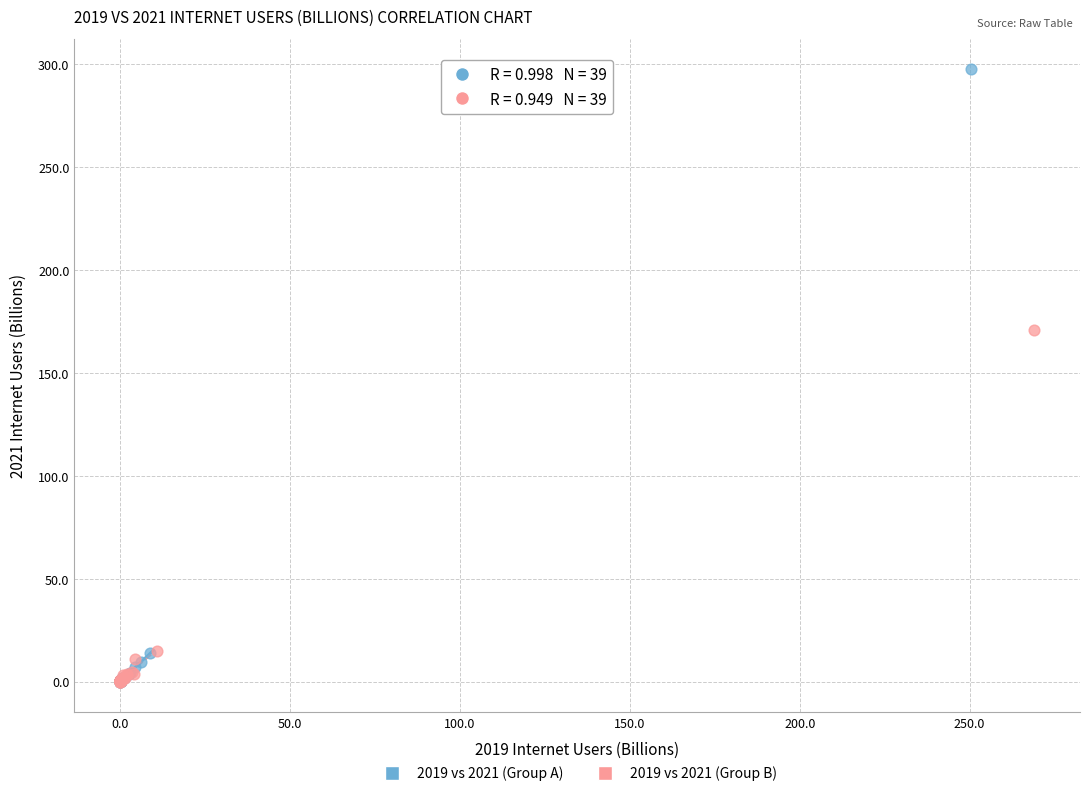

Which series contains the highest Y value?

2019 vs 2021 (Group A)